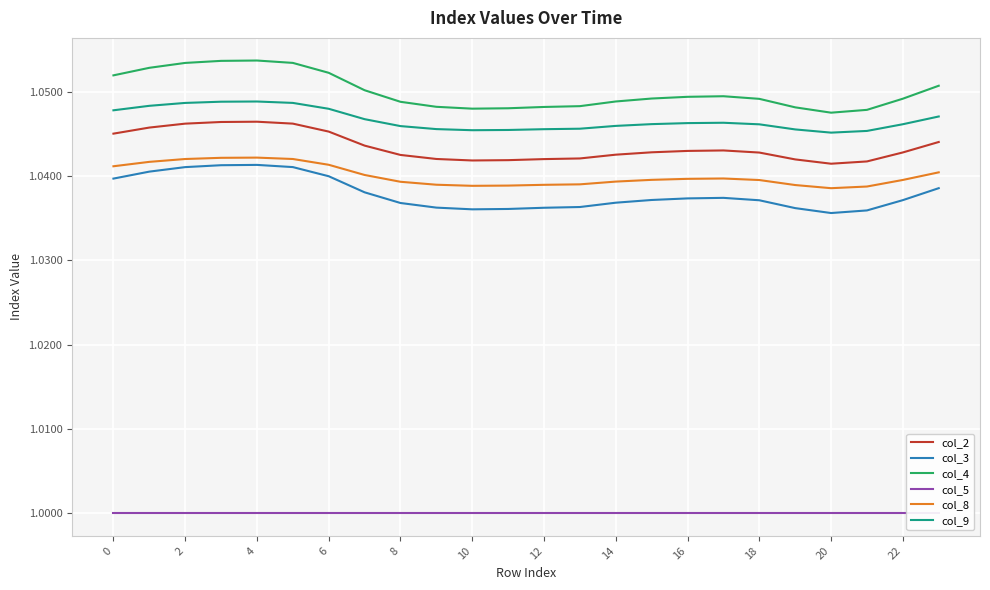

How many interior local peaks does the col_4 series have?

2